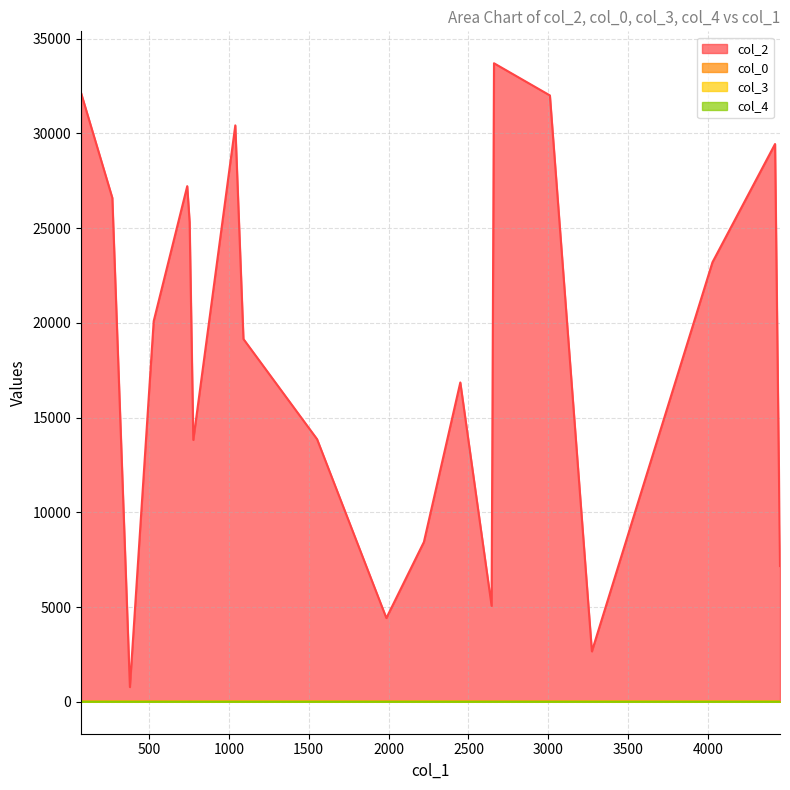

Which label corresponds to the smallest value in the chart?

74